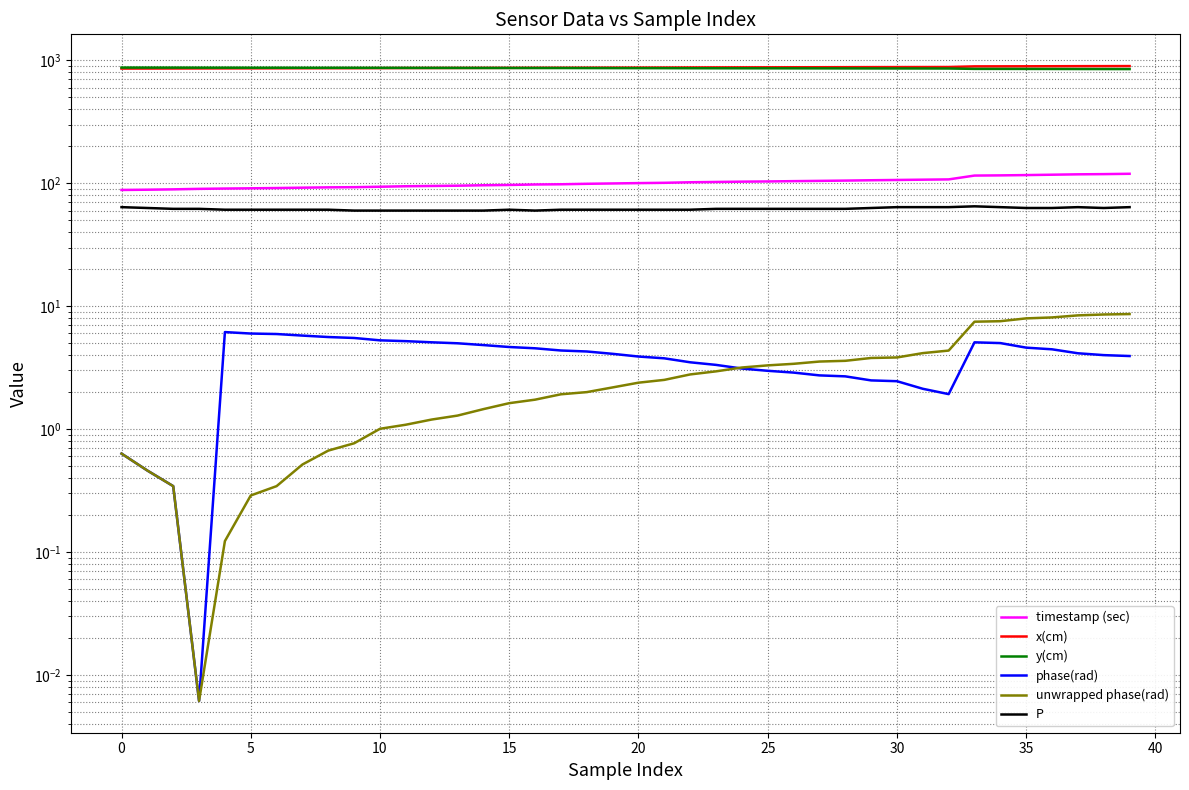

Between 5 and 24, which is larger?

24